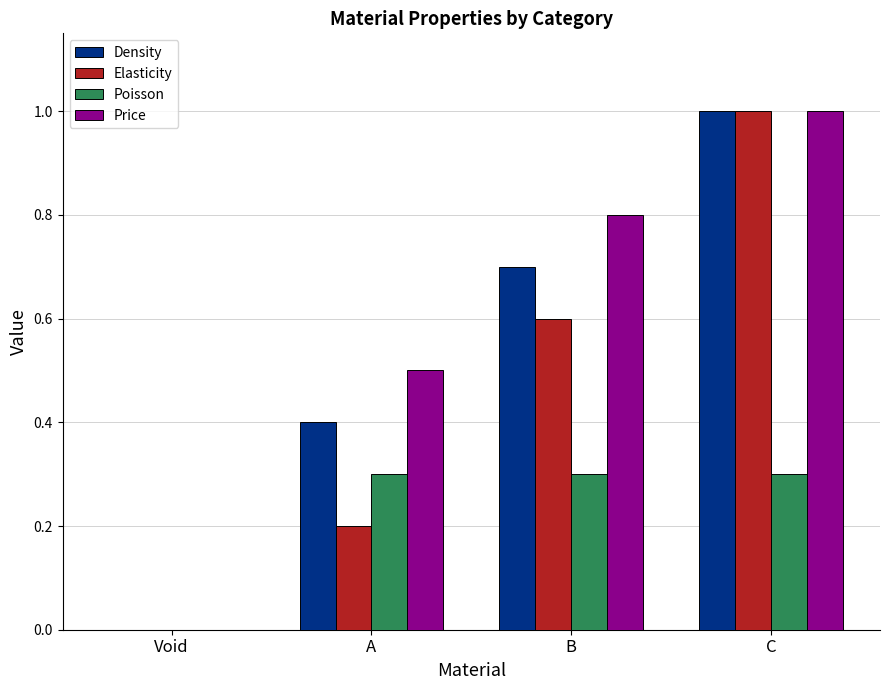

True or false: Poisson has a value of 0.3 at A.

True